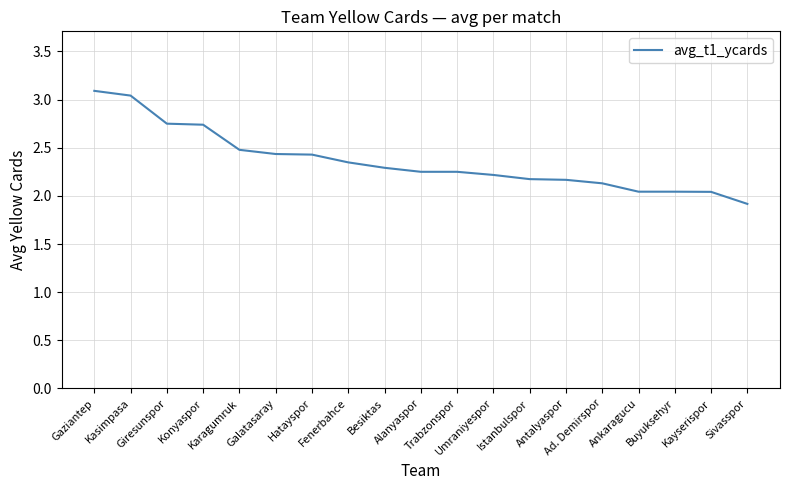

What is the smallest value displayed?

1.9